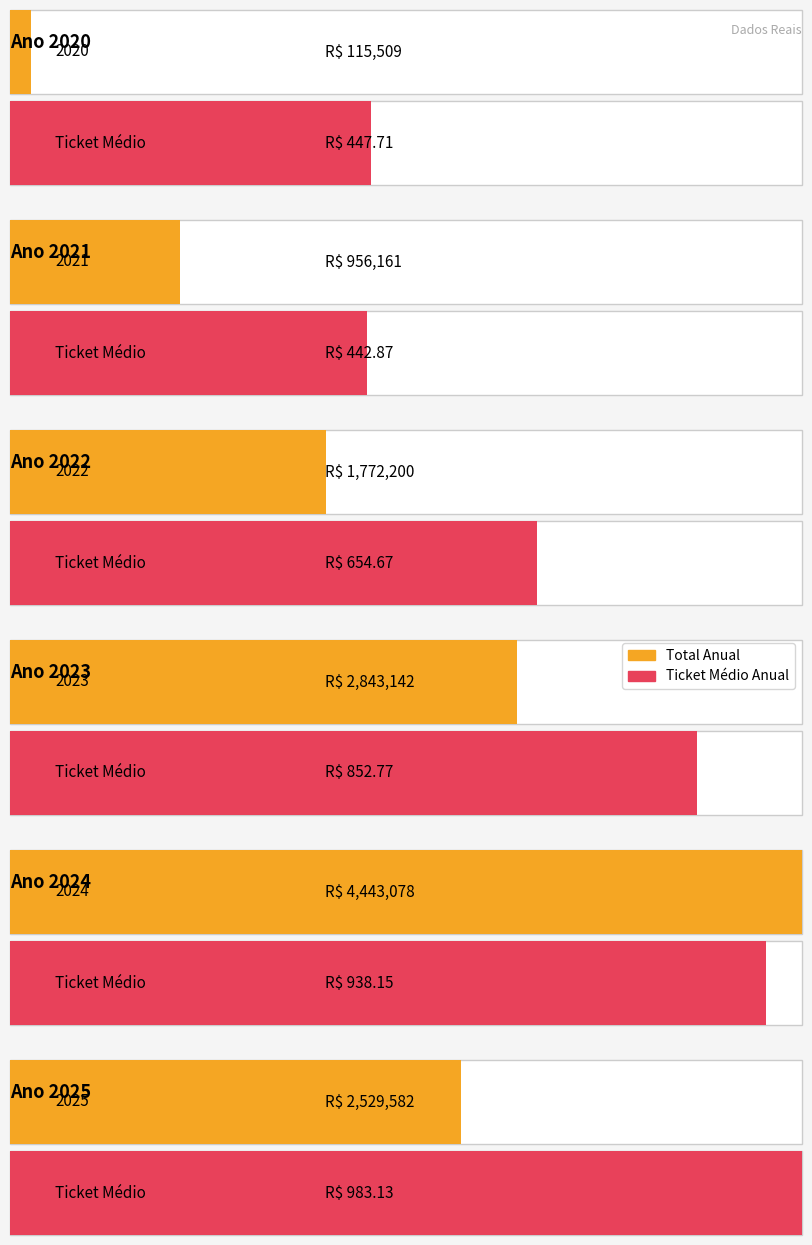

At how many categories does at least one series exceed 674656?

5